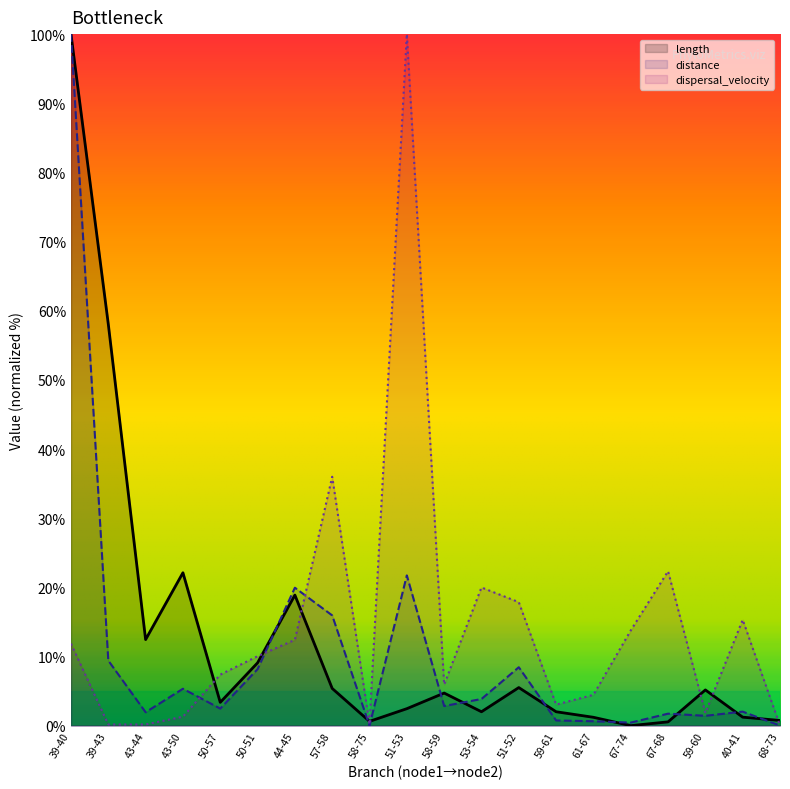

At which label does distance first exceed 2?

39-40